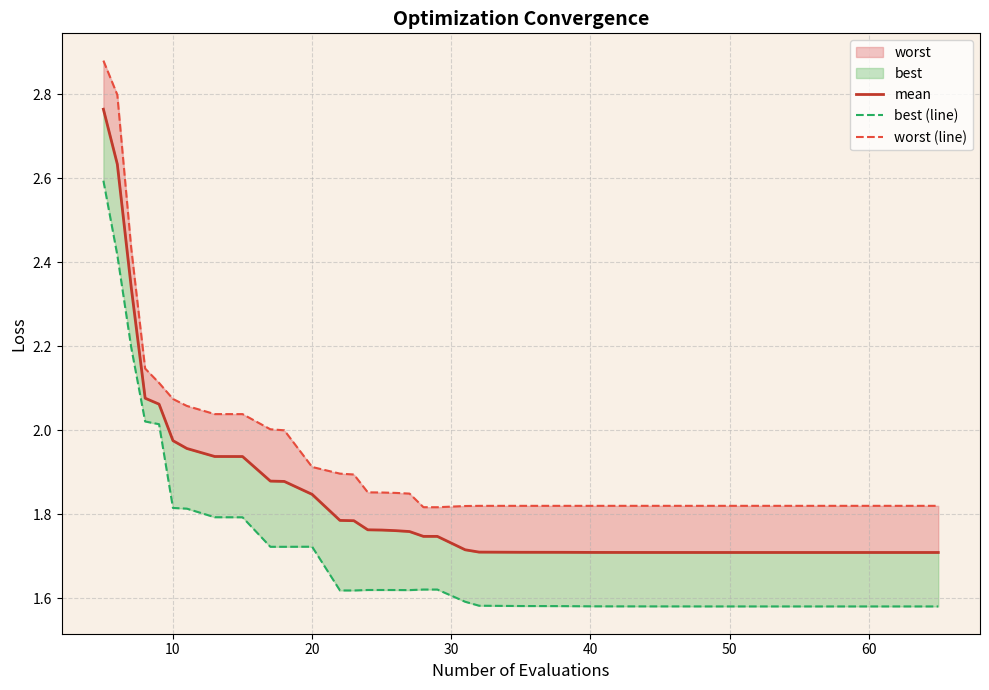

True or false: worst (line) and mean cross at least once.

False